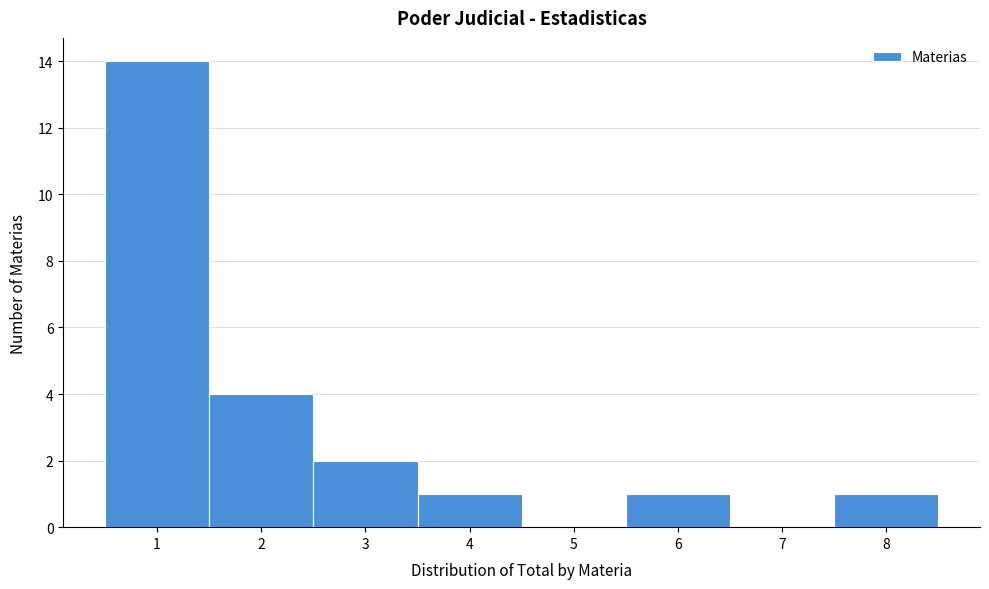

Reading left to right, transcribe this chart: for each bar, give the range it covers on the x-axis and its height. The values are not printed on the chart, so give them approximately, as read against the axis.

0.5 to 1.5: 14
1.5 to 2.5: 4
2.5 to 3.5: 2
3.5 to 4.5: 1
4.5 to 5.5: 0
5.5 to 6.5: 1
6.5 to 7.5: 0
7.5 to 8.5: 1